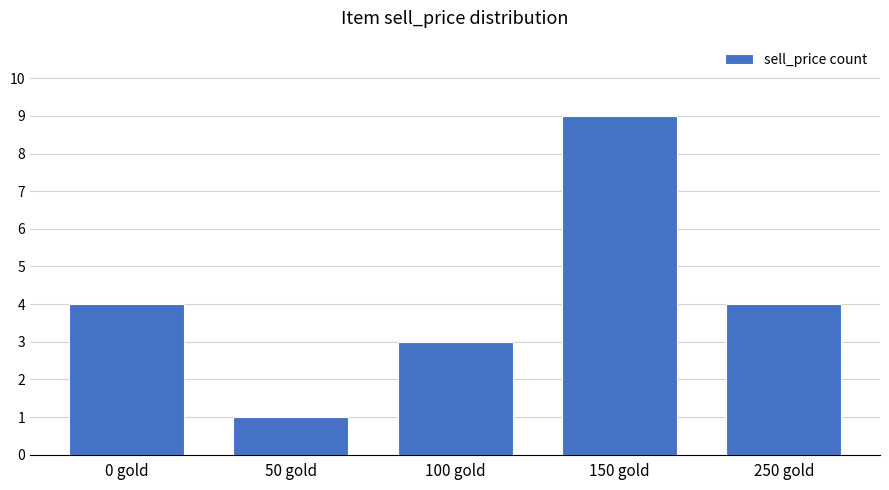

What is the change in value from 50 gold to 150 gold?

+8